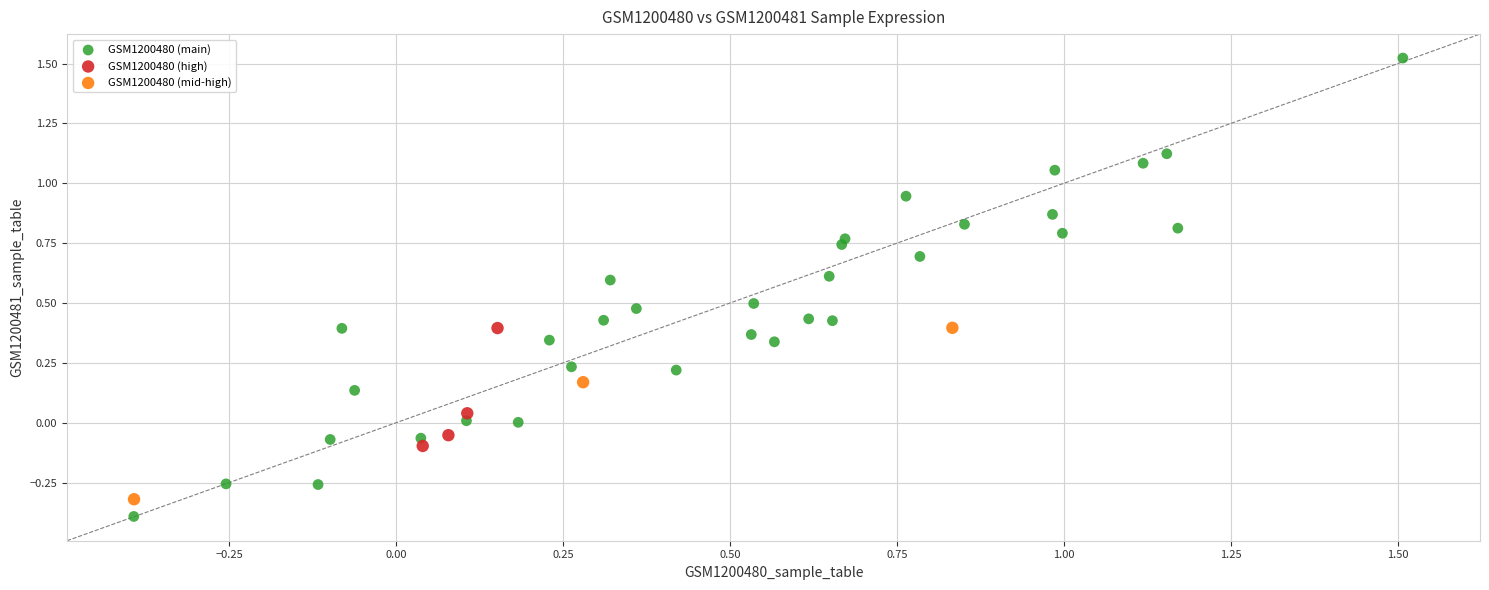

Which series reaches the maximum Y coordinate?

GSM1200480 (main)